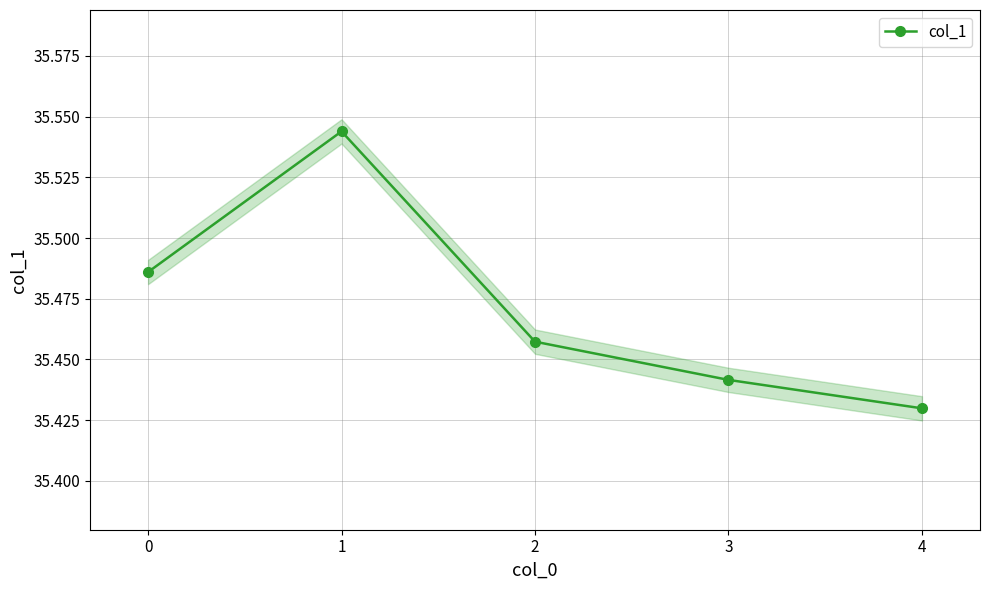

Reading right to left, list all the values displayed in this chart.

4=35.4	3=35.4	2=35.5	1=35.5	0=35.5